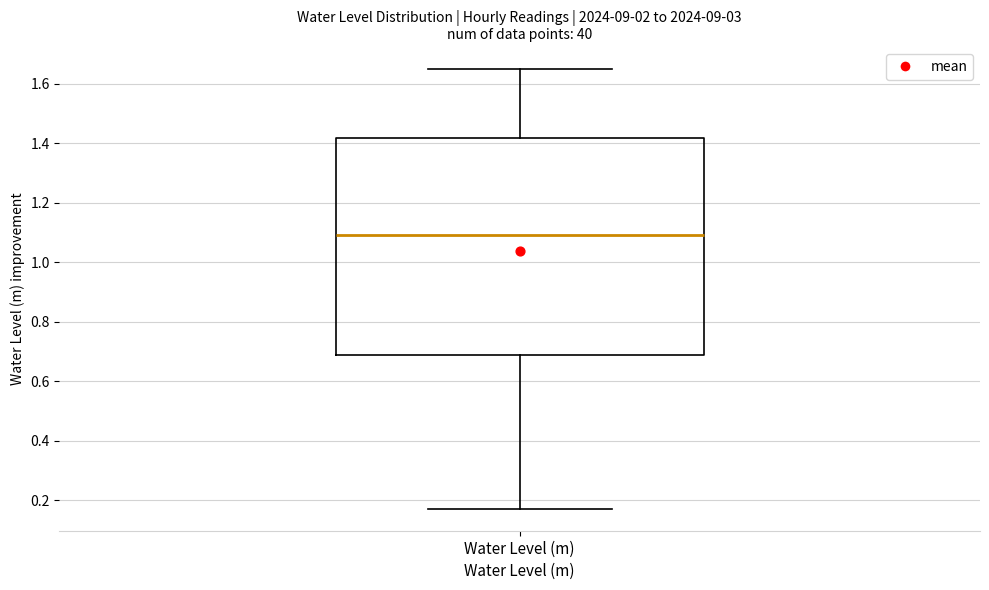

Read this box plot against the y-axis: the position of the median line, the range covered by the box, and the ends of both whiskers. The values are not printed on the chart, so give them approximately, as read against the axis.

median 1.10, box 0.68 to 1.42, whiskers 0.18 to 1.64